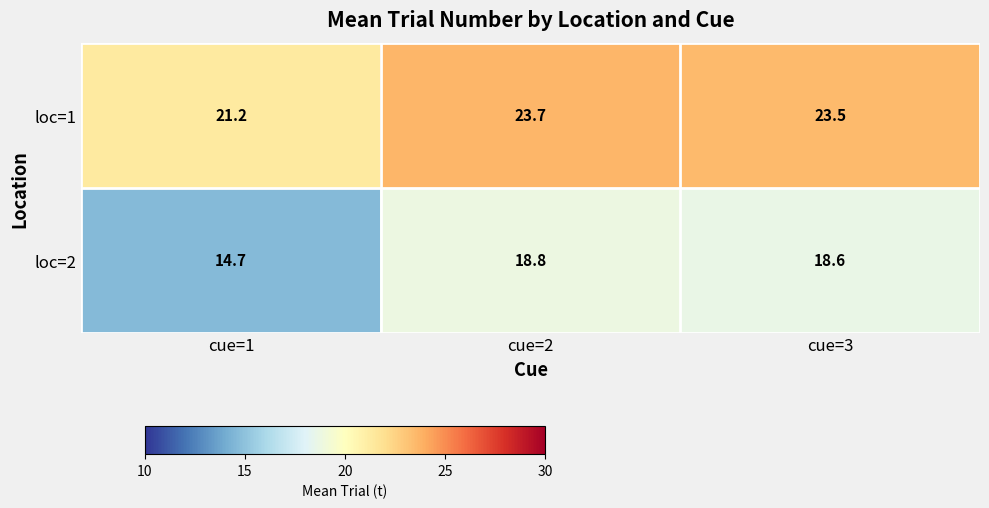

Rank the series by their average value, from lowest to highest.

loc=2, loc=1